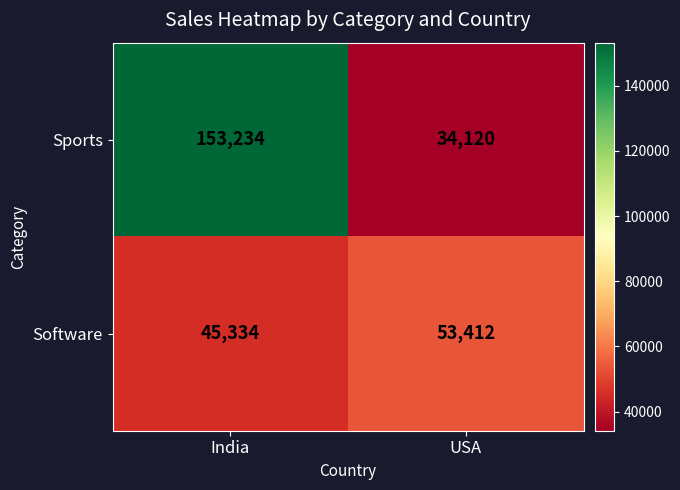

Rank the series at India from lowest to highest value.

Software, Sports